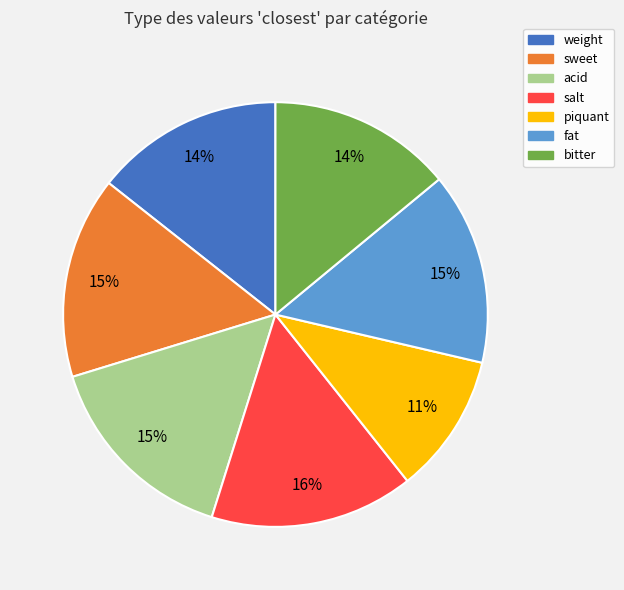

Does any single category account for the majority?

No